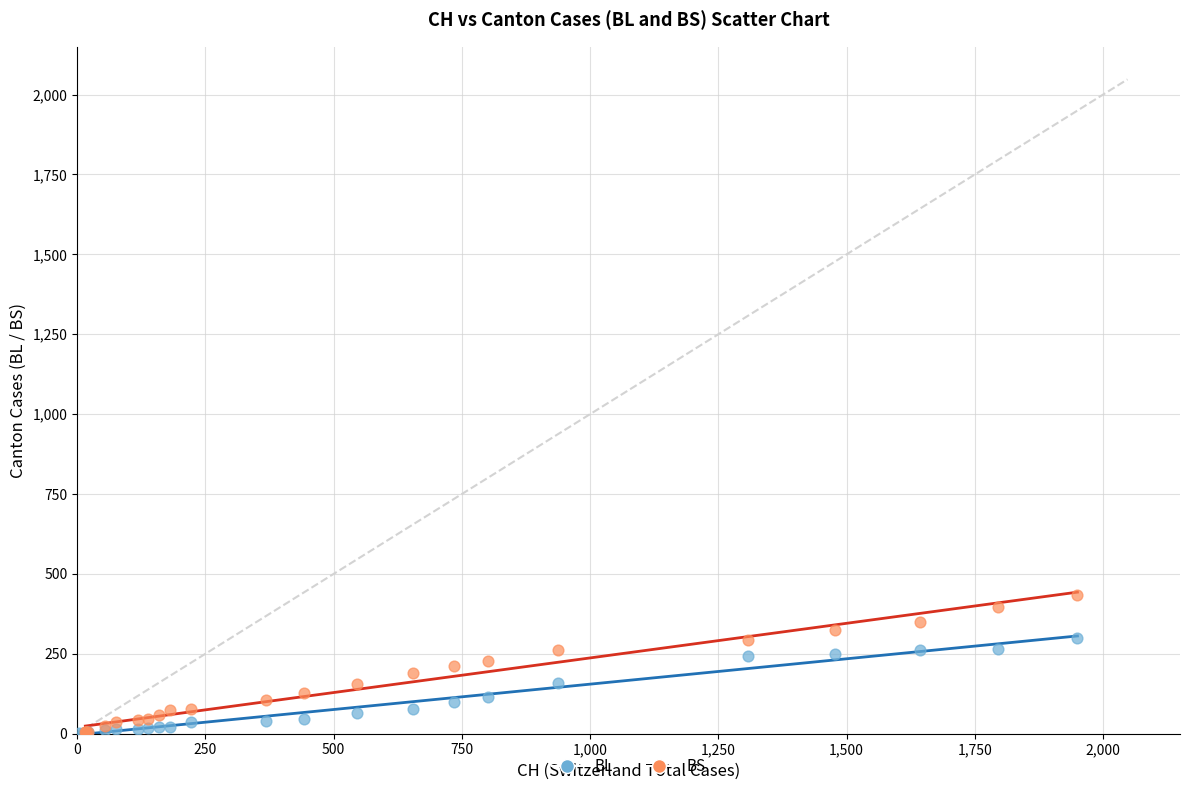

Which series contains the highest Y value?

BS